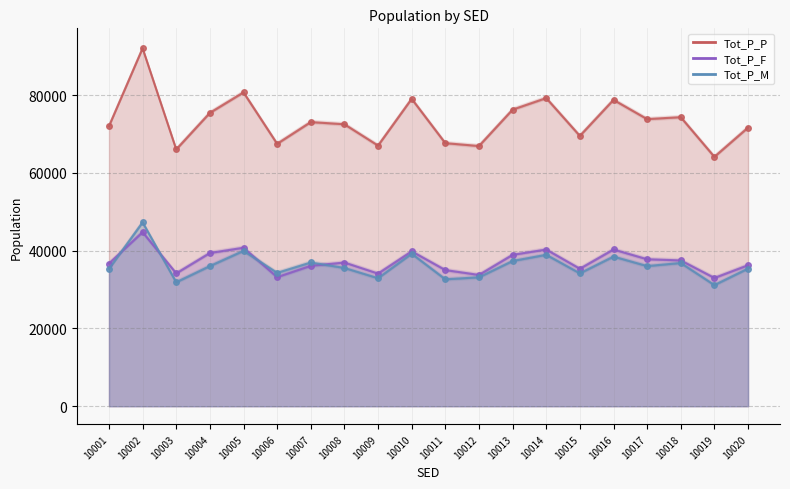

How many interior local valleys does the Tot_P_M series have?

7